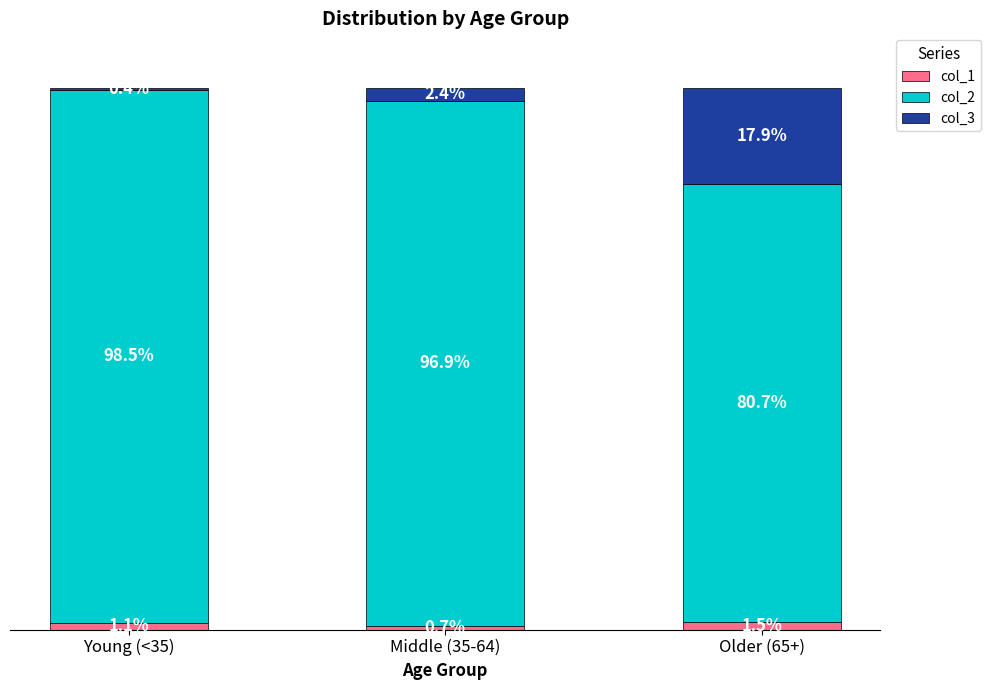

At which label does col_1 reach its minimum?

Middle (35-64)